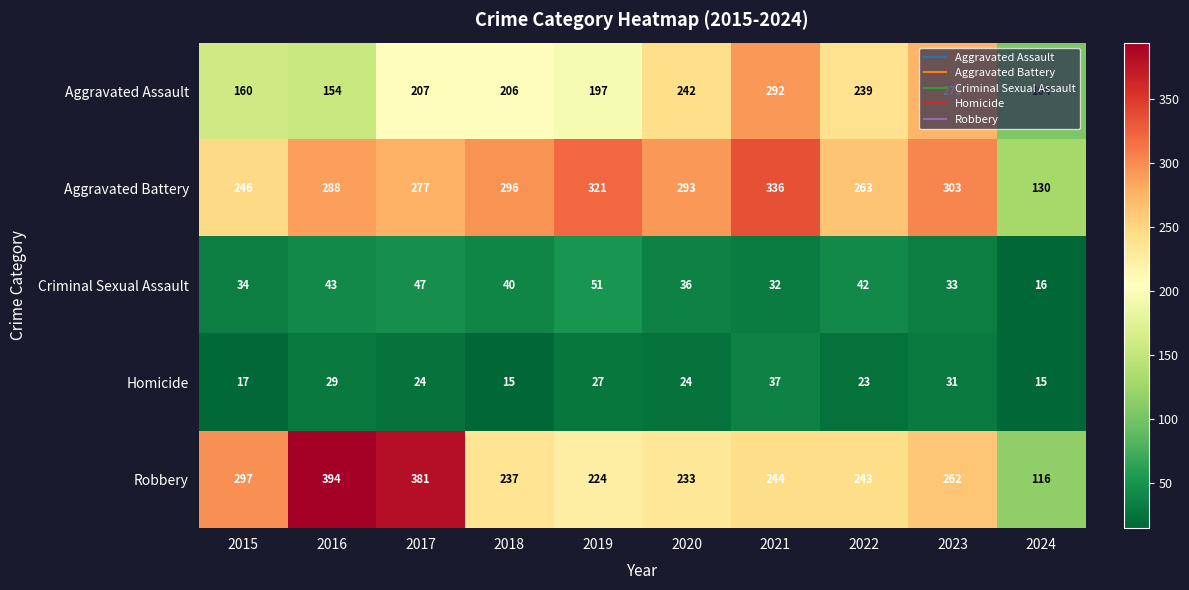

What is the spread (max minus min) of values at 2022?

240